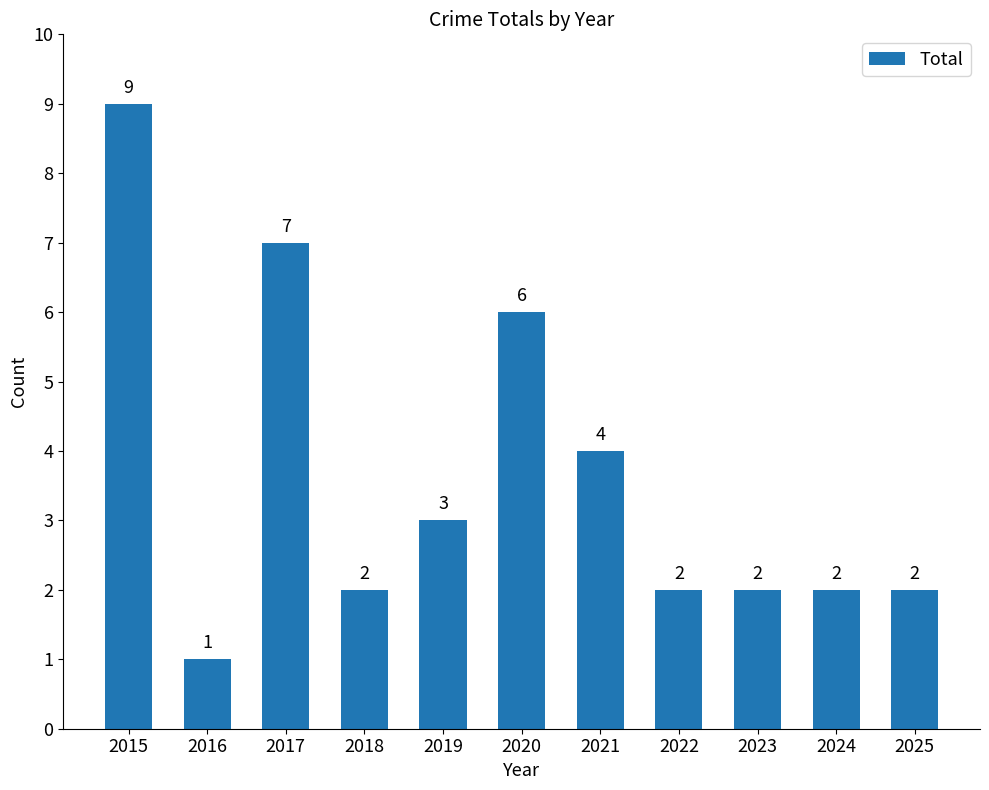

What is the value of the 4th bar from the left?

2